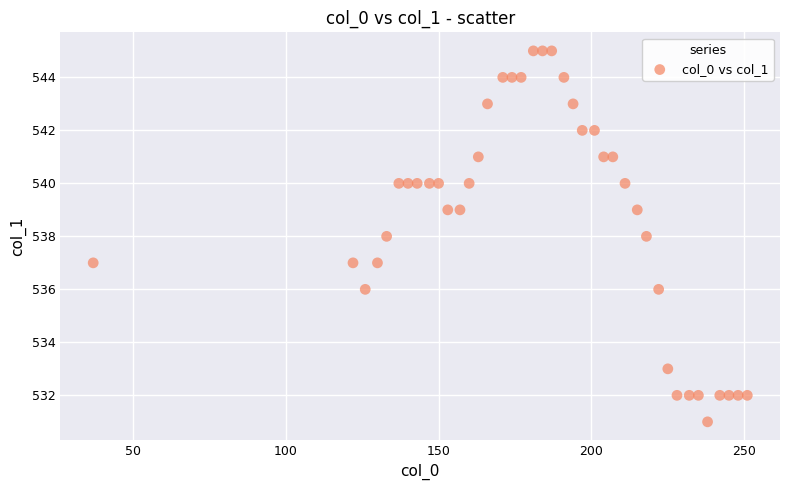

What is the range of Y values (max minus min)?

14